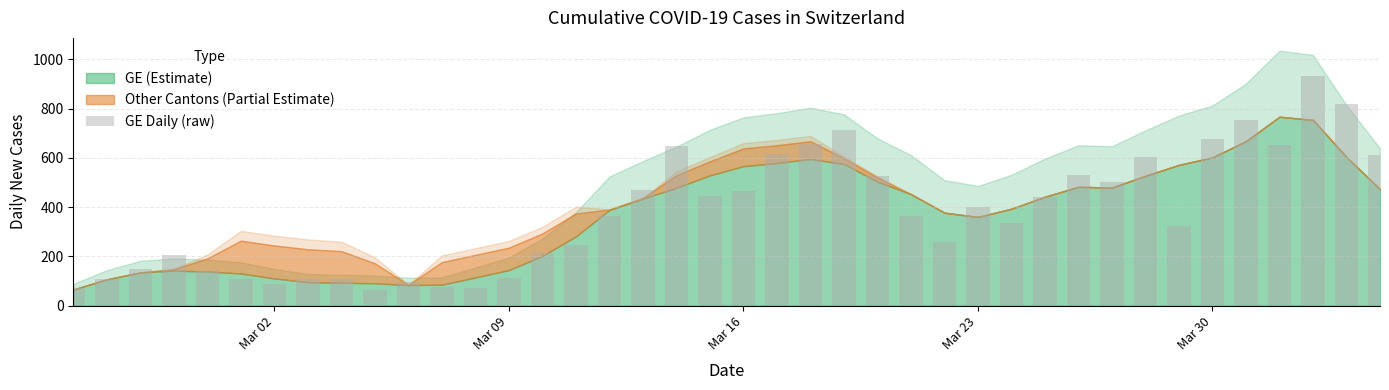

What is the greatest value displayed?

933